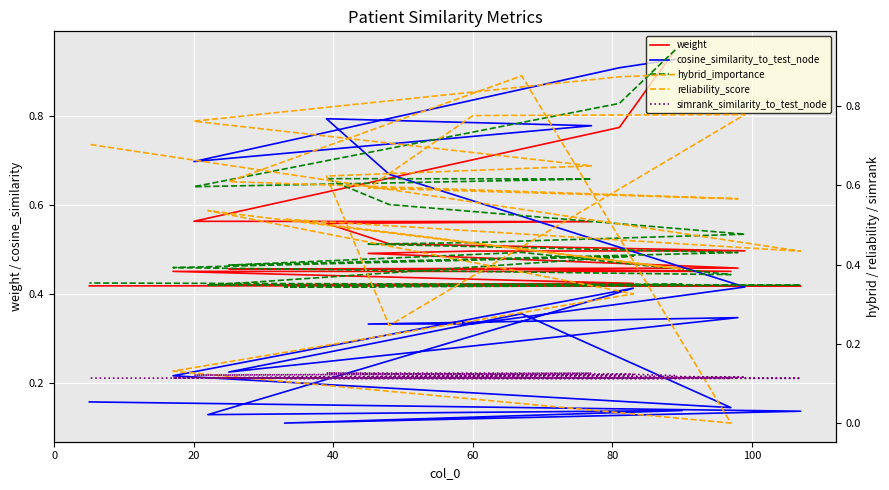

What is the value of the weight point at the 15th from the left?

0.4